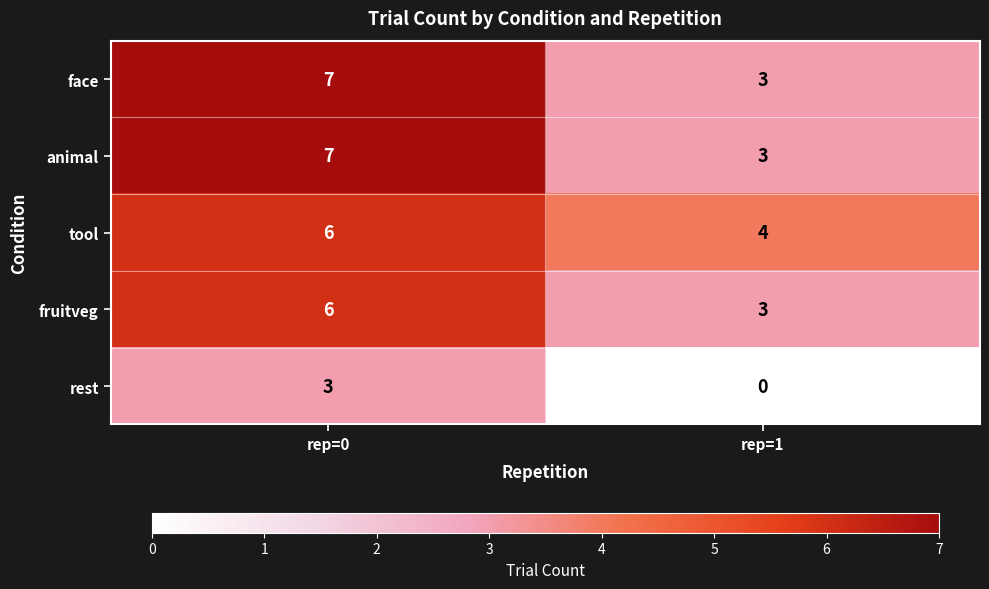

Reading left to right, transcribe all the data shown in this chart.

face: 7	3
animal: 7	3
tool: 6	4
fruitveg: 6	3
rest: 3	0